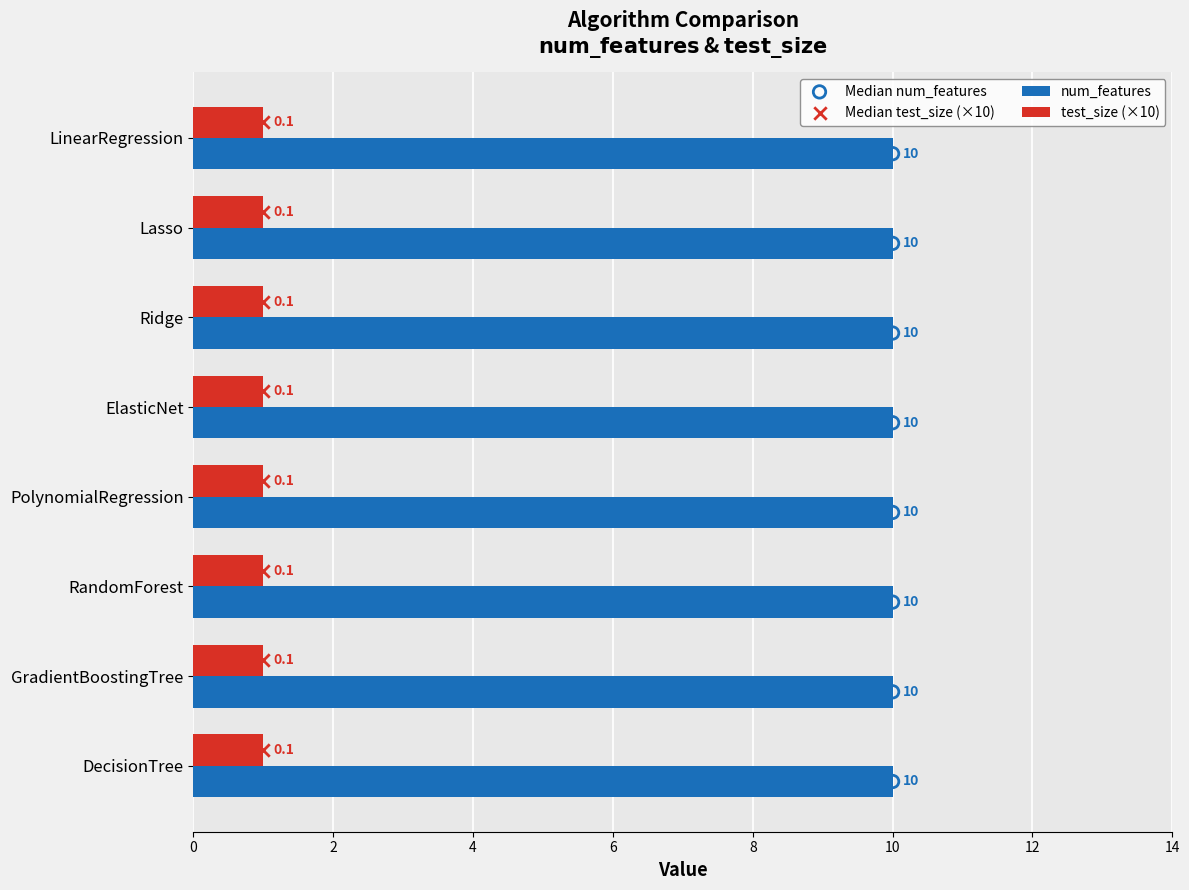

At which category is the sum across all series the highest?

PolynomialRegression